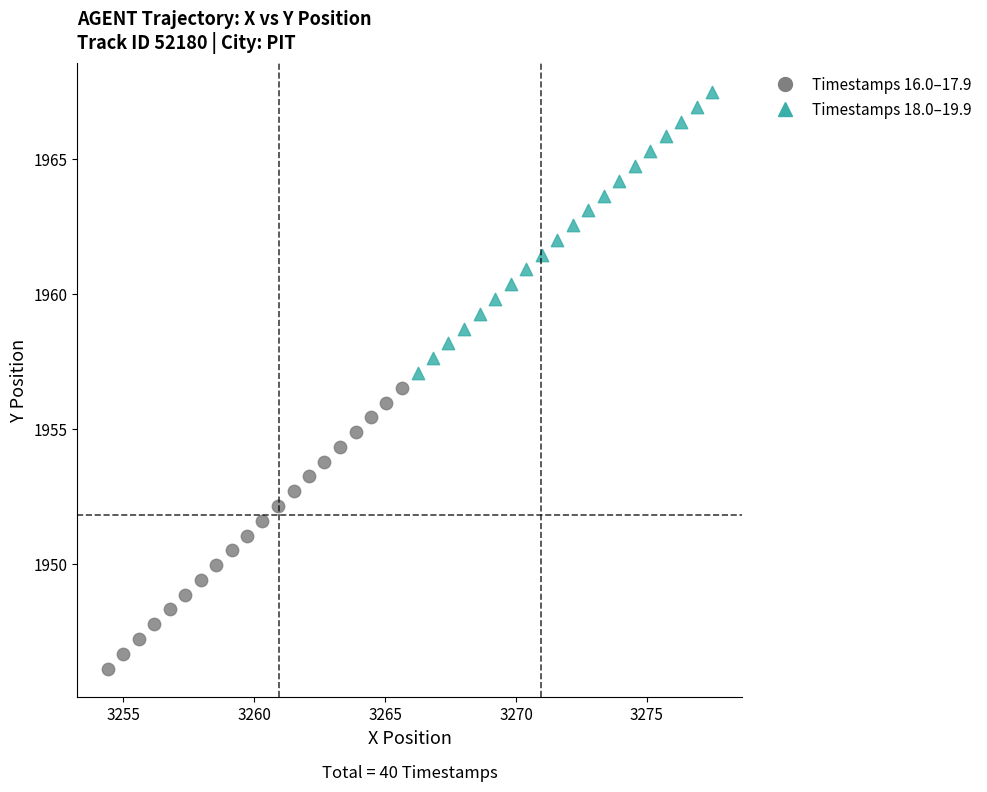

Which series reaches the minimum Y coordinate?

Timestamps 16.0–17.9